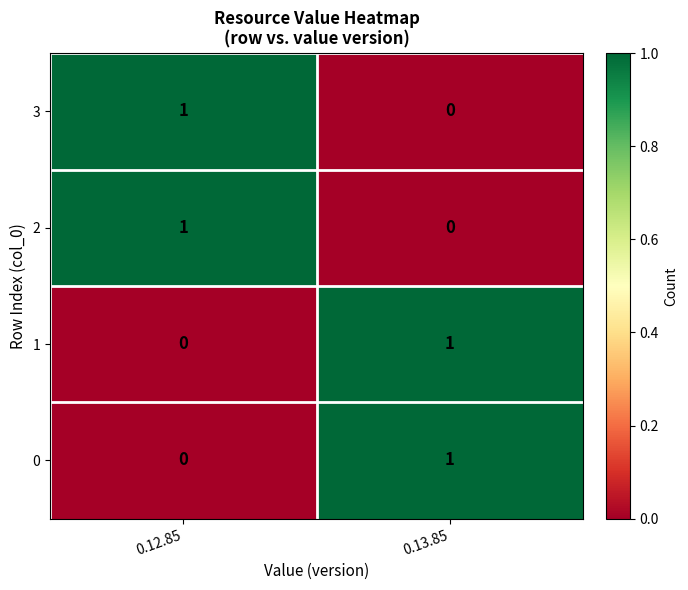

How many distinct data groups are displayed?

4